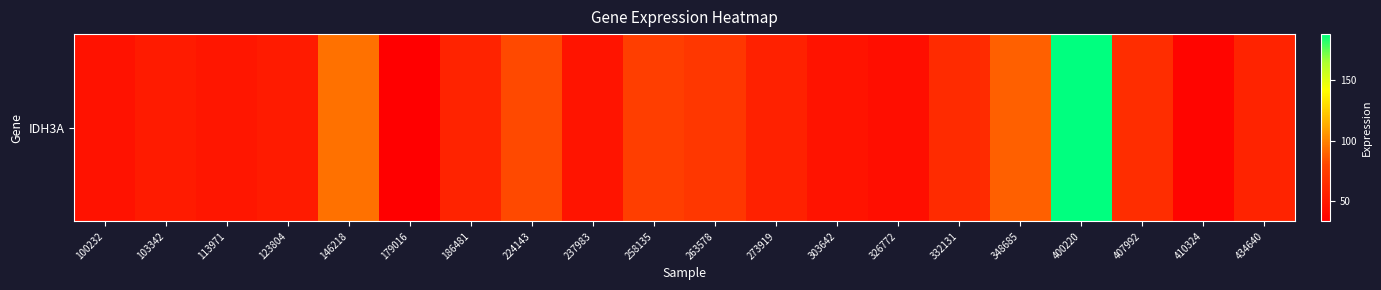

List the labels in order of value, smallest first.

179016, 410324, 326772, 100232, 303642, 237983, 113971, 103342, 123804, 273919, 186481, 434640, 332131, 407992, 263578, 258135, 224143, 348685, 146218, 400220